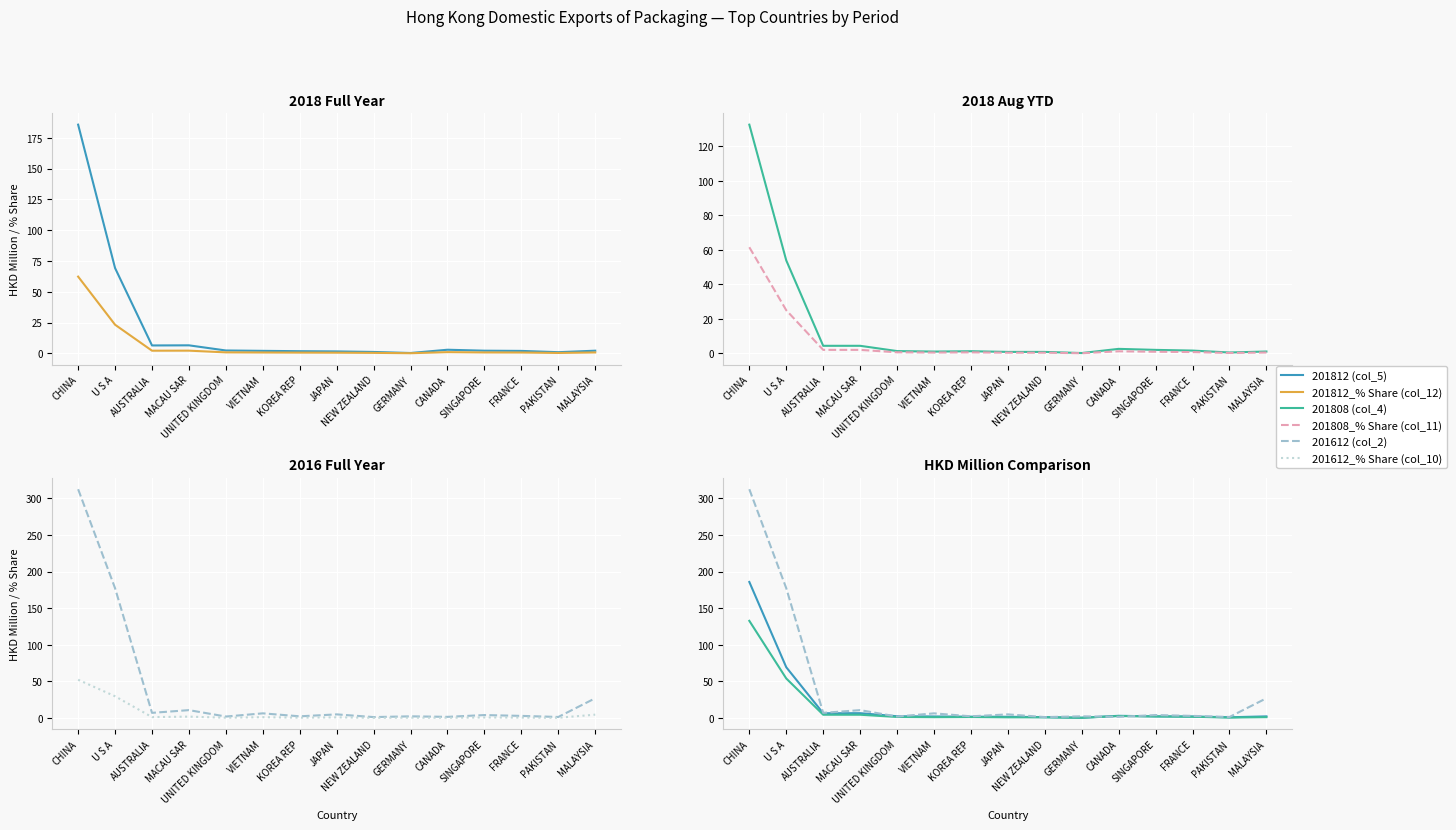

Count the number of data series in this chart.

6